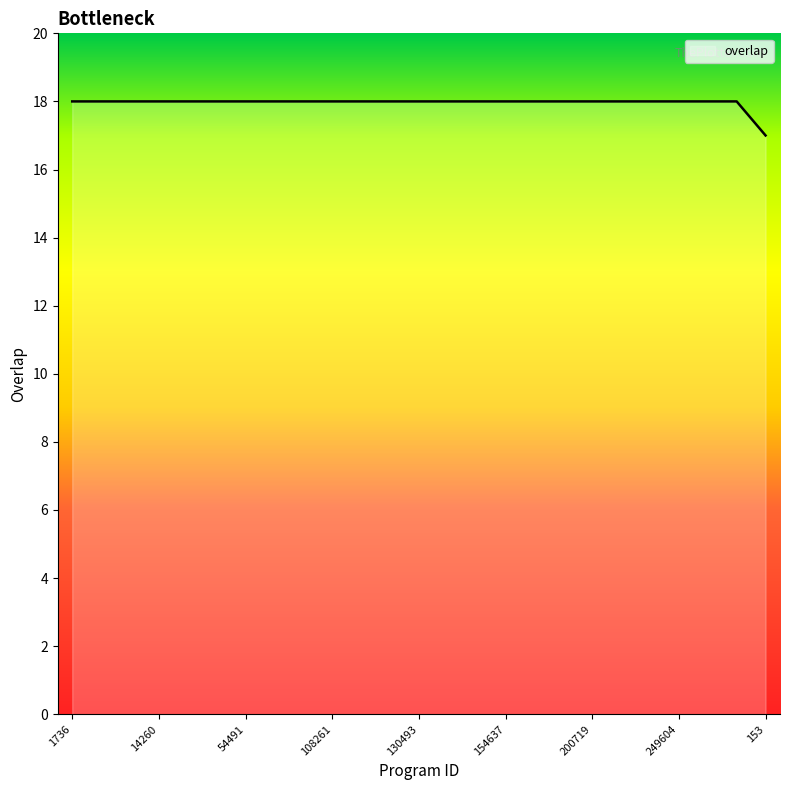

What is the smallest value displayed?

17